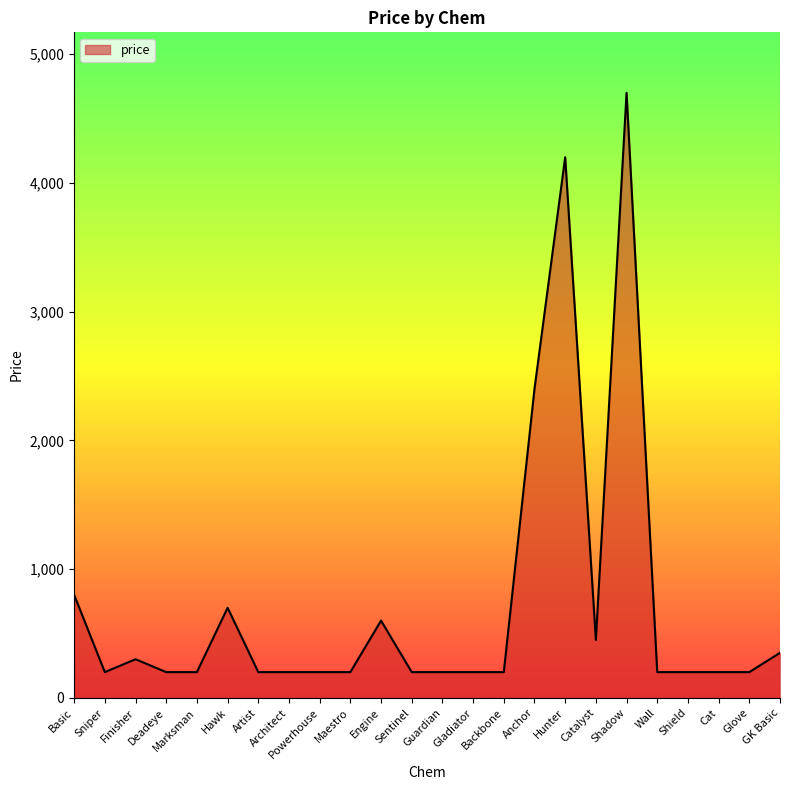

What is the average value?

729